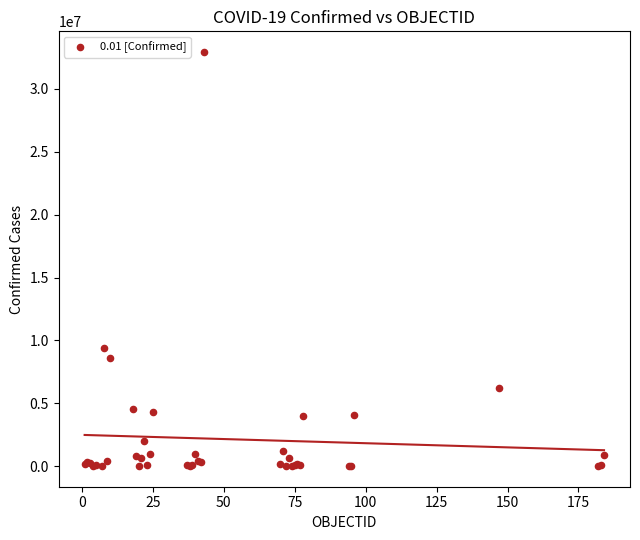

What Y value in the scatter plot is closest to 16473967?

9426171